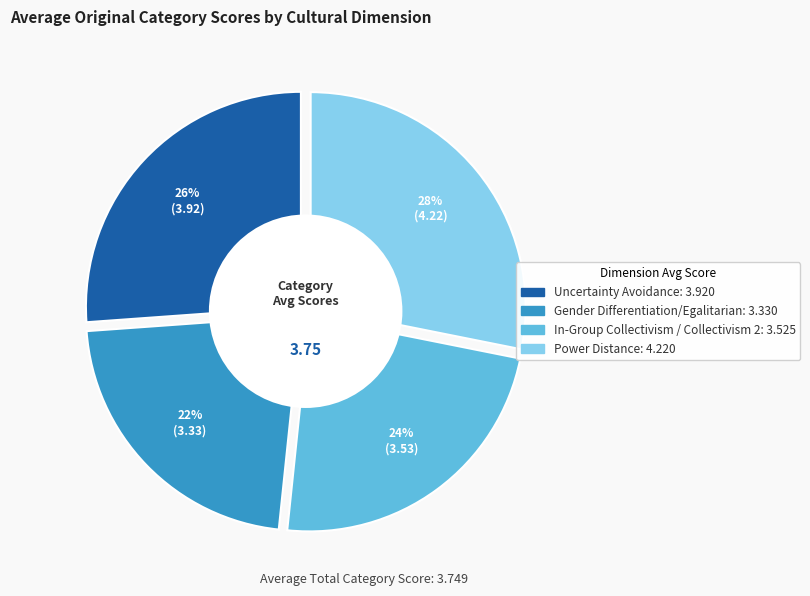

Count the number of slices in the pie.

4